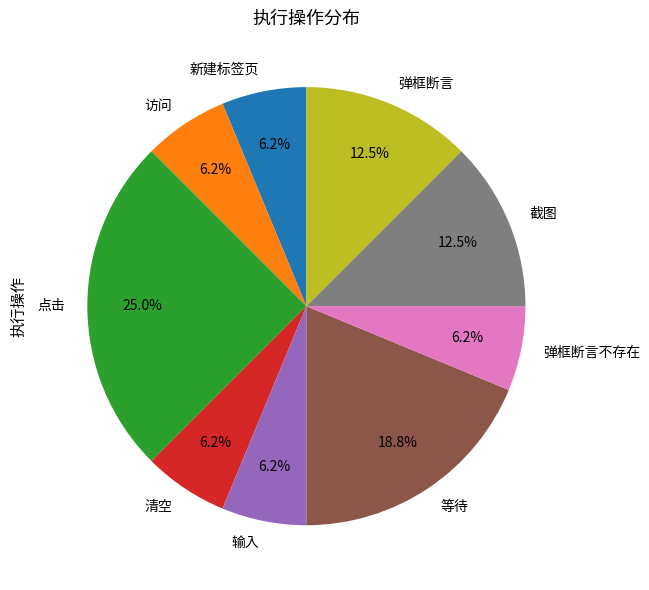

Approximately how many times larger is the value at 新建标签页 compared to 等待?

0.3